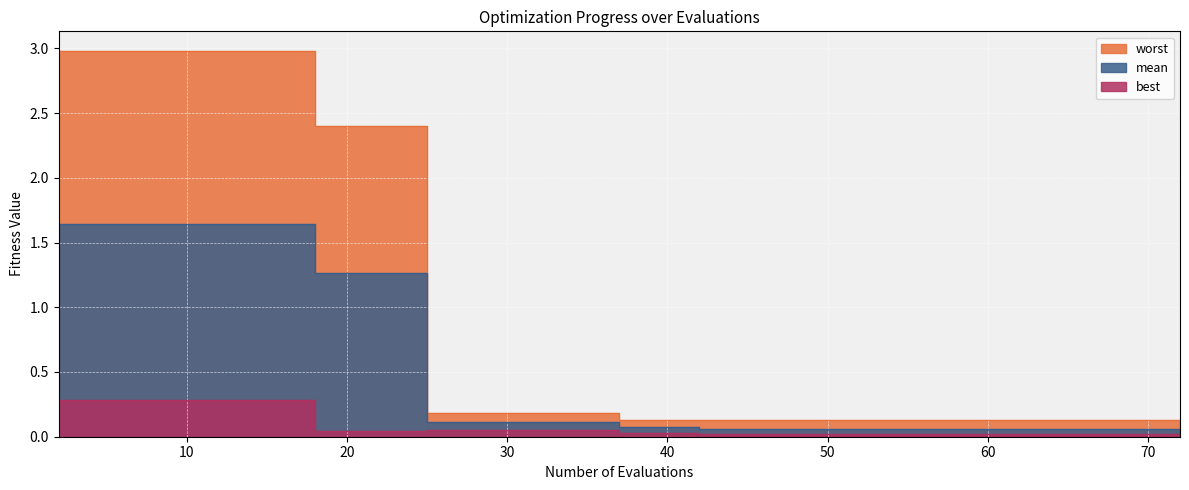

Rank the categories by mean value from lowest to highest.

42, 43, 44, 46, 48, 50, 52, 54, 56, 58, 59, 60, 62, 64, 66, 67, 68, 70, 72, 37, 38, 40, 25, 27, 29, 31, 33, 35, 18, 20, 22, 24, 2, 4, 6, 8, 10, 12, 14, 16